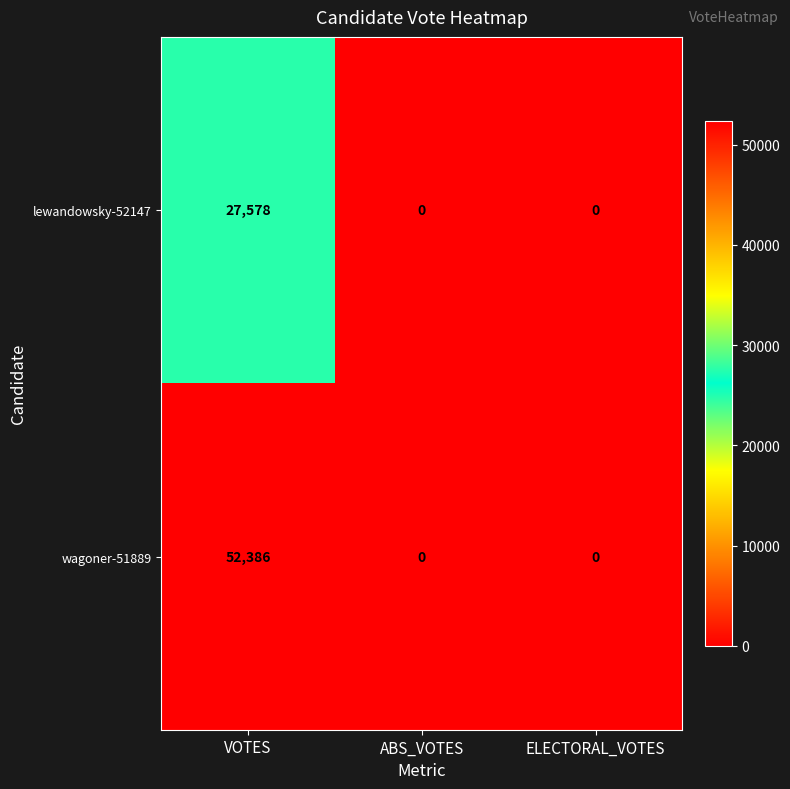

Which category has the highest value in the wagoner-51889 series?

VOTES